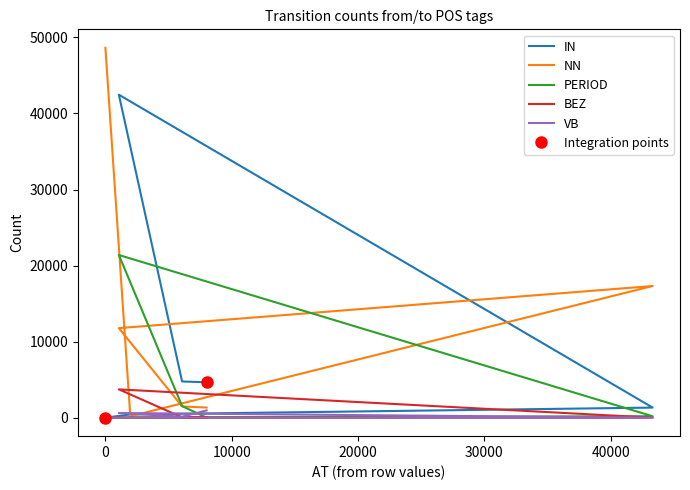

In PERIOD, how many points are higher than both neighbors (excluding endpoints)?

1